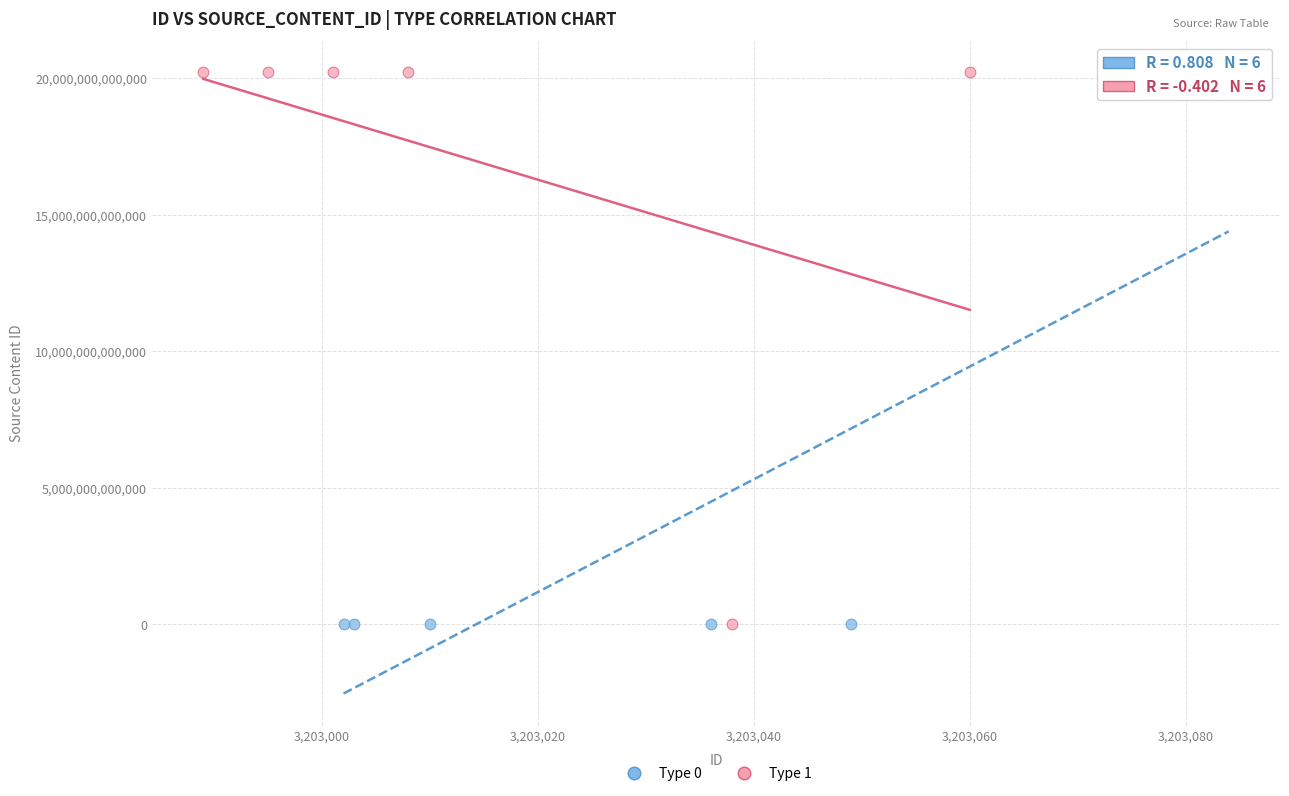

What are all the series names shown in the legend?

Type 0, Type 1